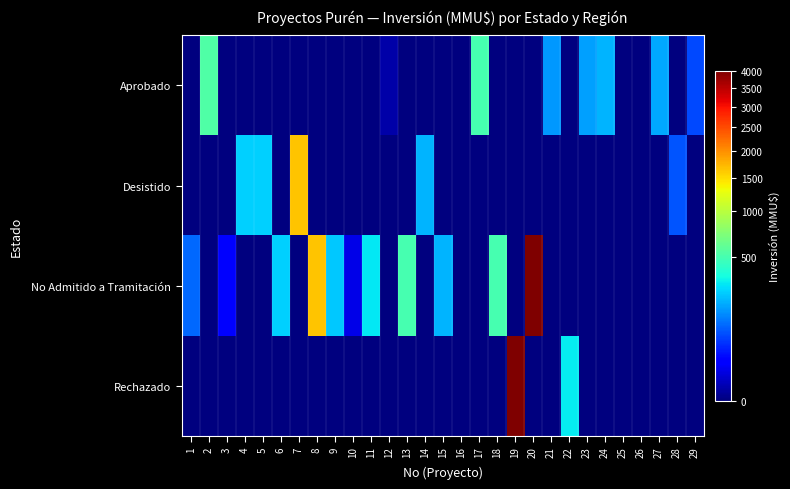

Reading right to left, extract all data points from this chart.

Aprobado: 29=70	28=0	27=180	26=0	25=0	24=200	23=170	22=0	21=160	20=0	19=0	18=0	17=500	16=0	15=0	14=0	13=0	12=1	11=0	10=0	9=0	8=0	7=0	6=0	5=0	4=0	3=0	2=533	1=0
Desistido: 29=0	28=80	27=0	26=0	25=0	24=0	23=0	22=0	21=0	20=0	19=0	18=0	17=0	16=0	15=0	14=200	13=0	12=0	11=0	10=0	9=0	8=0	7=1650	6=0	5=250	4=250	3=0	2=0	1=0
No Admitido a Tramitación: 29=0	28=0	27=0	26=0	25=0	24=0	23=0	22=0	21=0	20=4000	19=0	18=500	17=0	16=0	15=200	14=0	13=500	12=0	11=300	10=10	9=234	8=1650	7=0	6=250	5=0	4=0	3=22	2=0	1=100
Rechazado: 29=0	28=0	27=0	26=0	25=0	24=0	23=0	22=302	21=0	20=0	19=4000	18=0	17=0	16=0	15=0	14=0	13=0	12=0	11=0	10=0	9=0	8=0	7=0	6=0	5=0	4=0	3=0	2=0	1=0